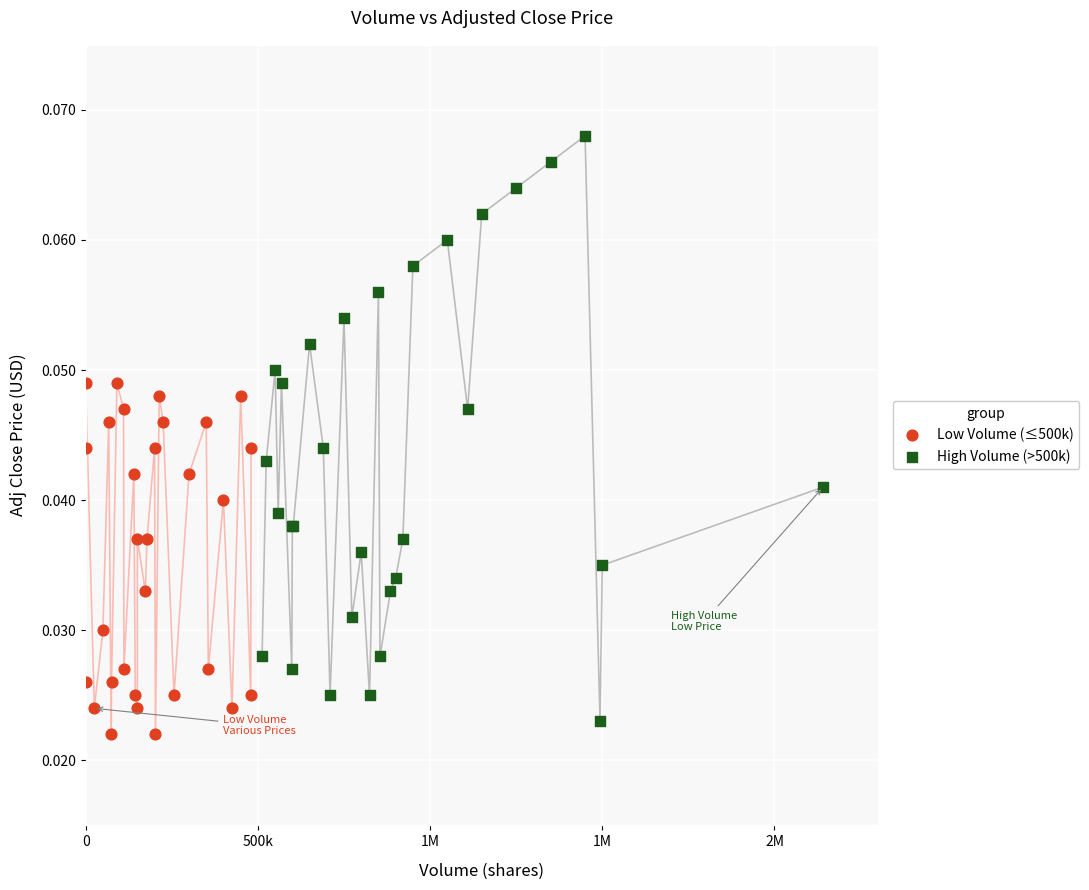

Which series has the largest Y range (max minus min)?

High Volume (>500k)